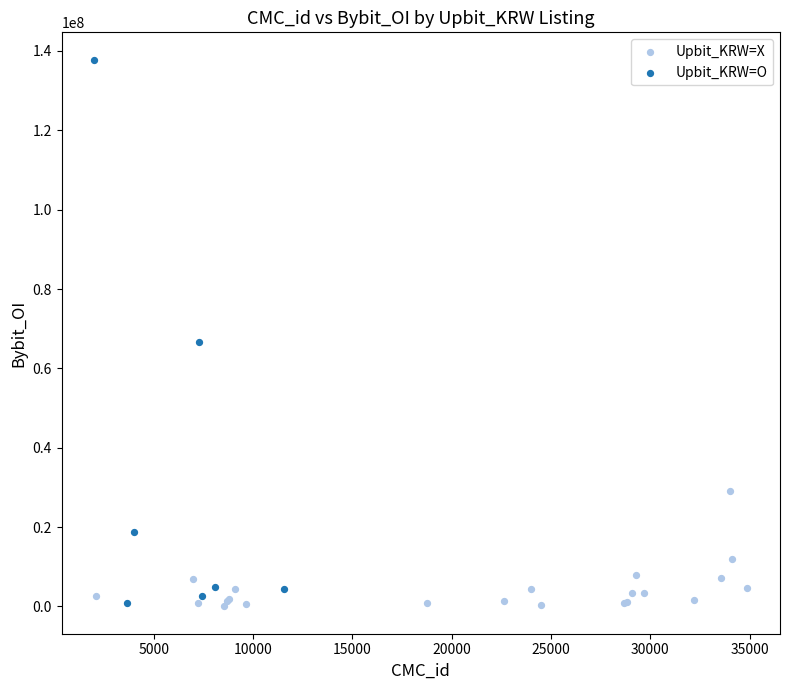

Which series reaches the maximum Y coordinate?

Upbit_KRW=O